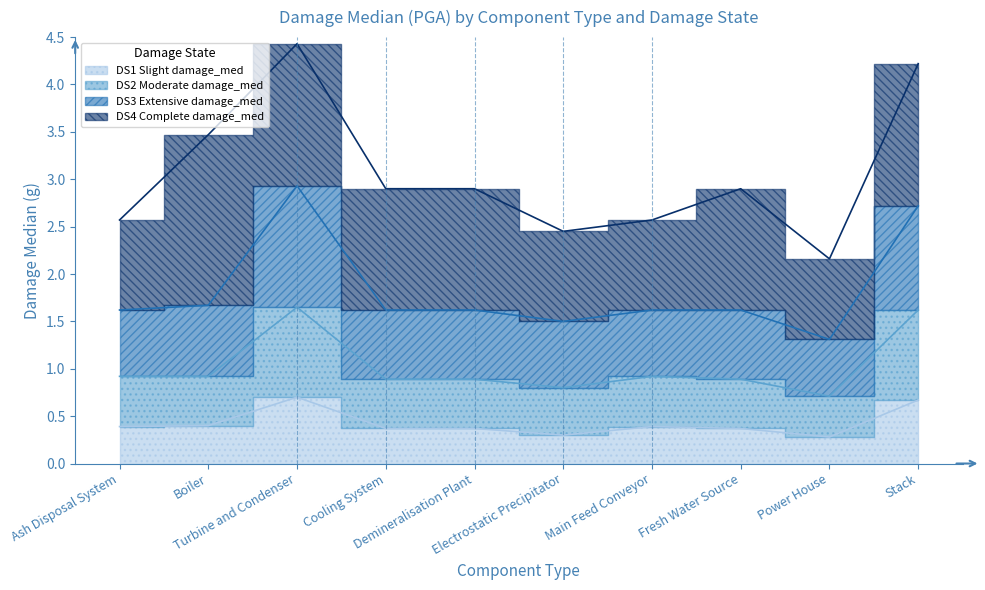

Which category has the lowest value across all series?

Power House